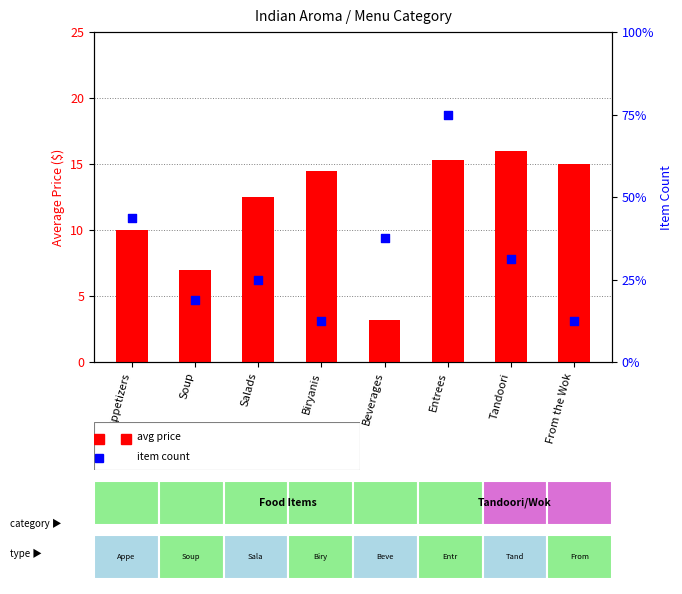

Which series contains the highest Y value?

avg price